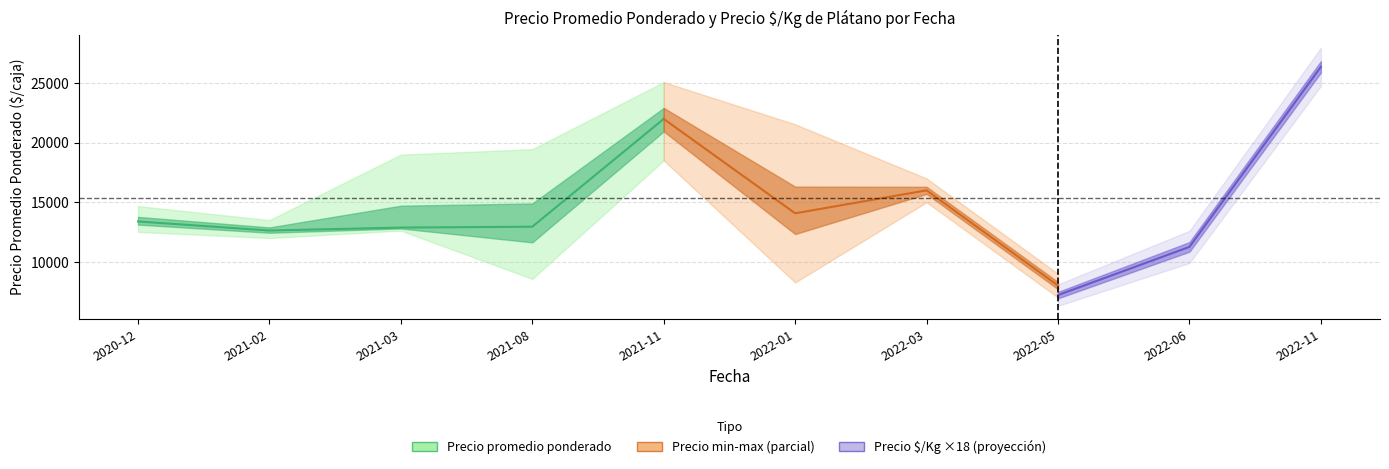

Which series has the largest total across all categories?

Precio promedio ponderado_max